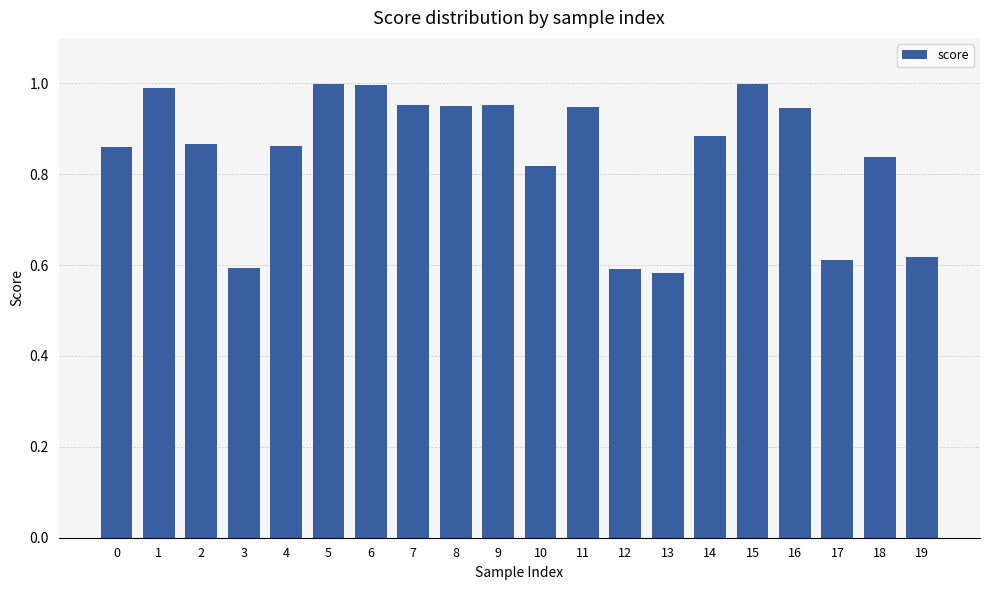

The chart shows a value of 1.0 at 7. True or false?

True